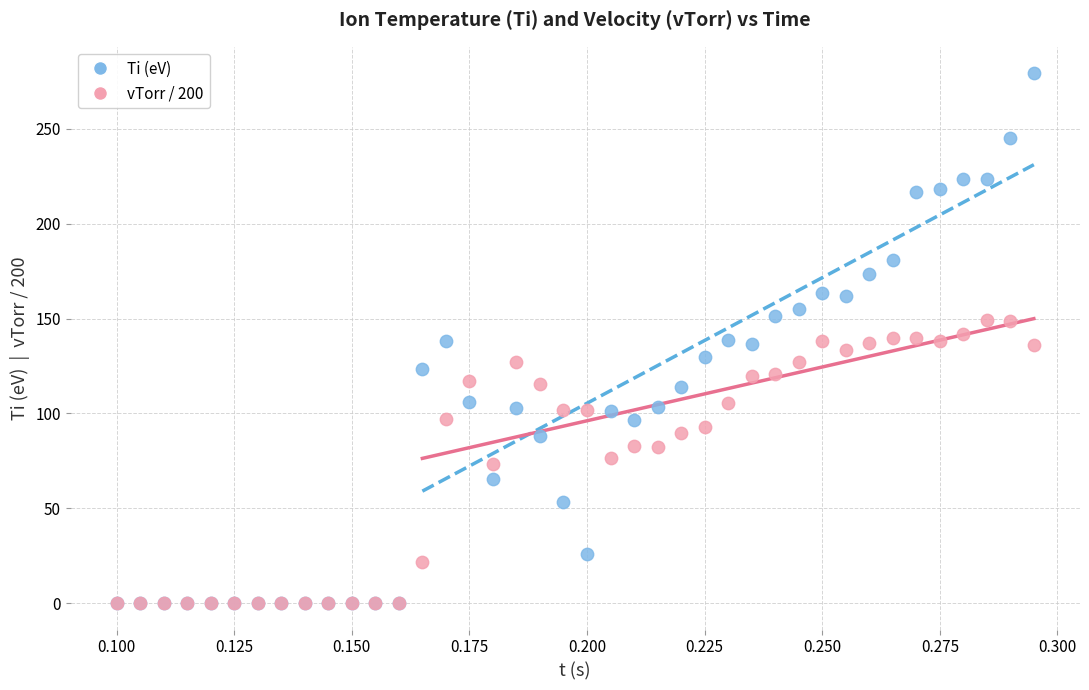

What are all the series names shown in the legend?

Ti (eV), vTorr / 200